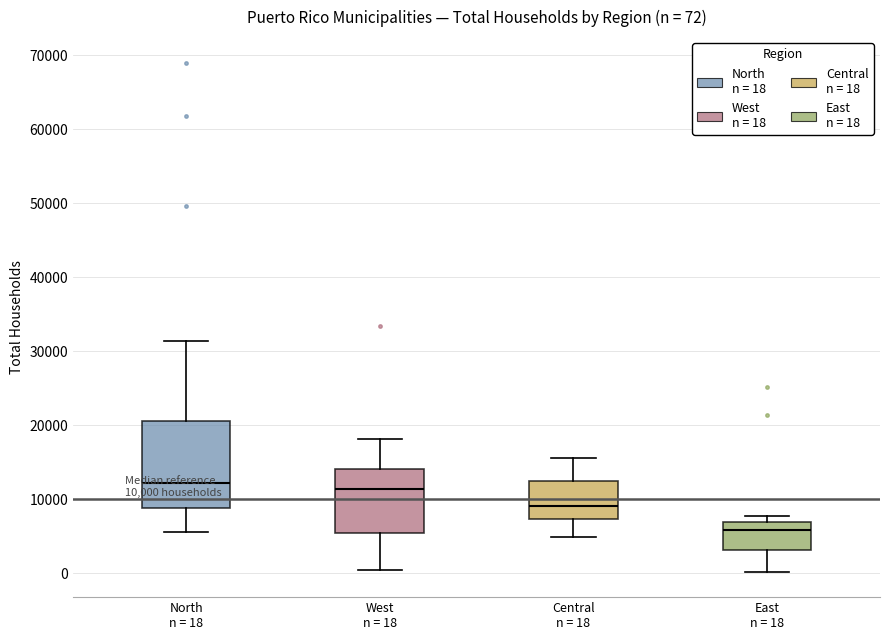

Comparing the boxes themselves (not the whiskers), which one is the tallest?

North n = 18